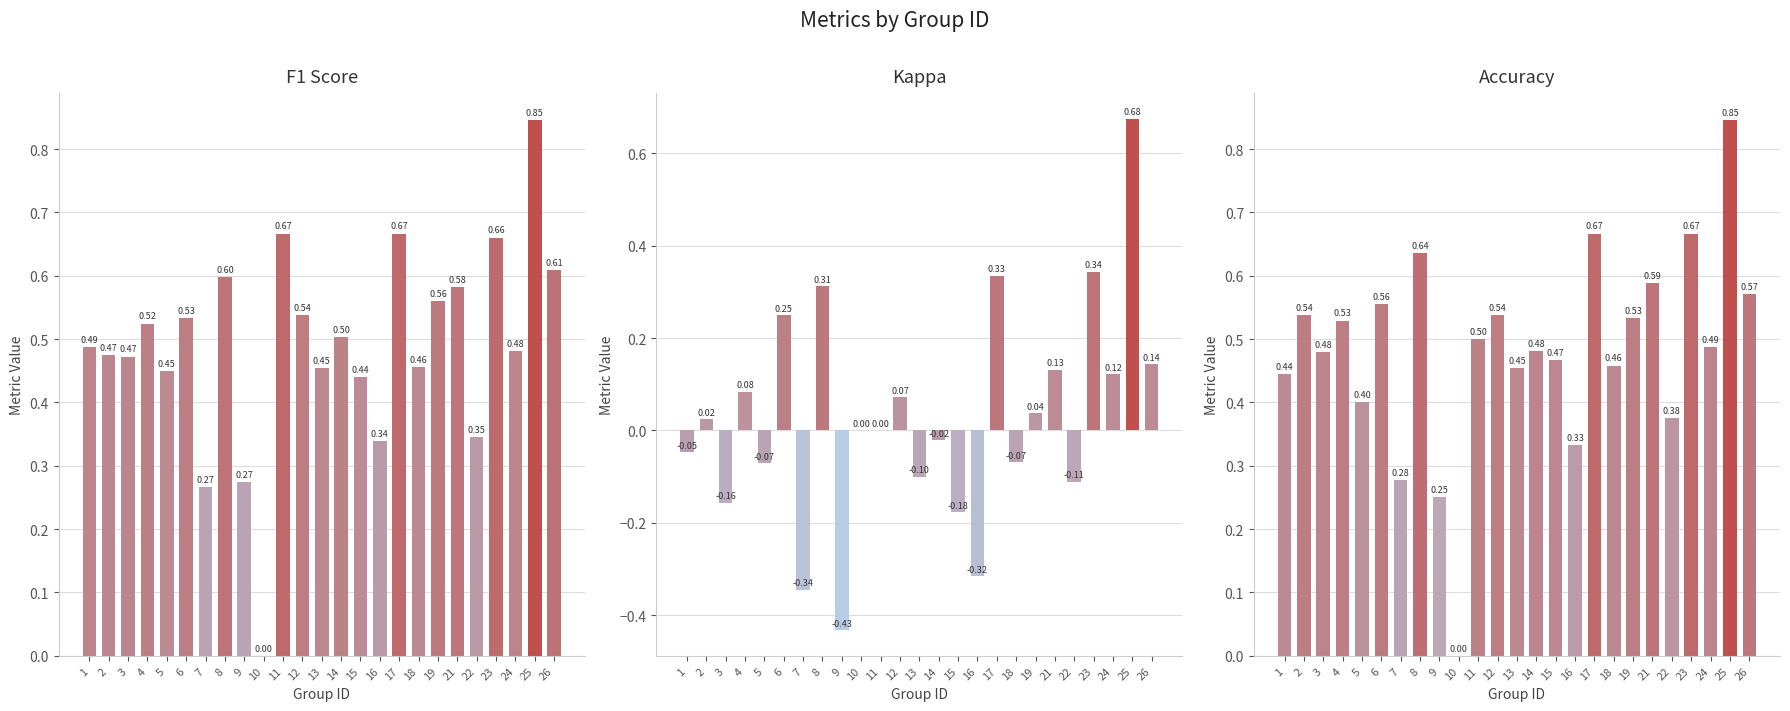

What is the difference between the f1 values at 22 and 9?

0.1